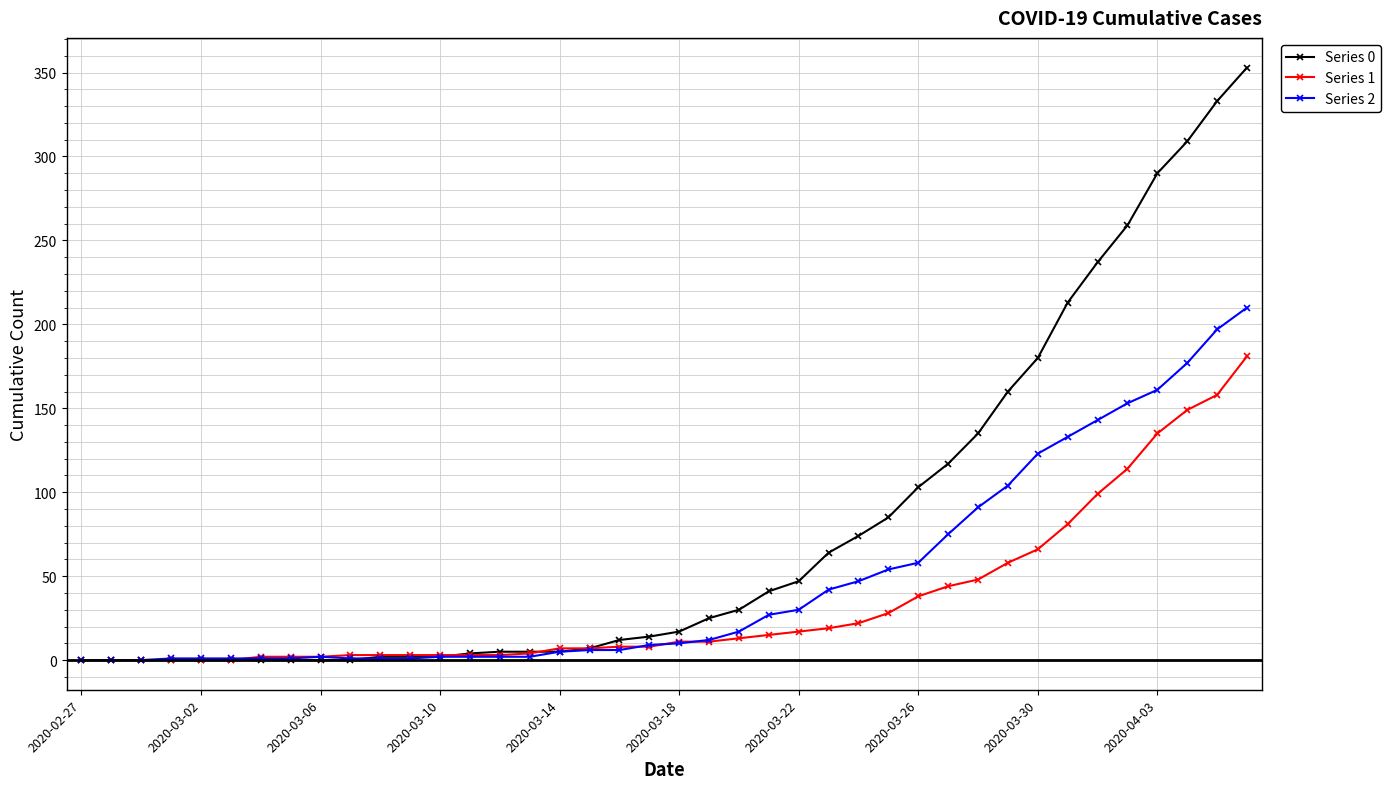

Does the chart display data point markers on the line(s)?

Yes